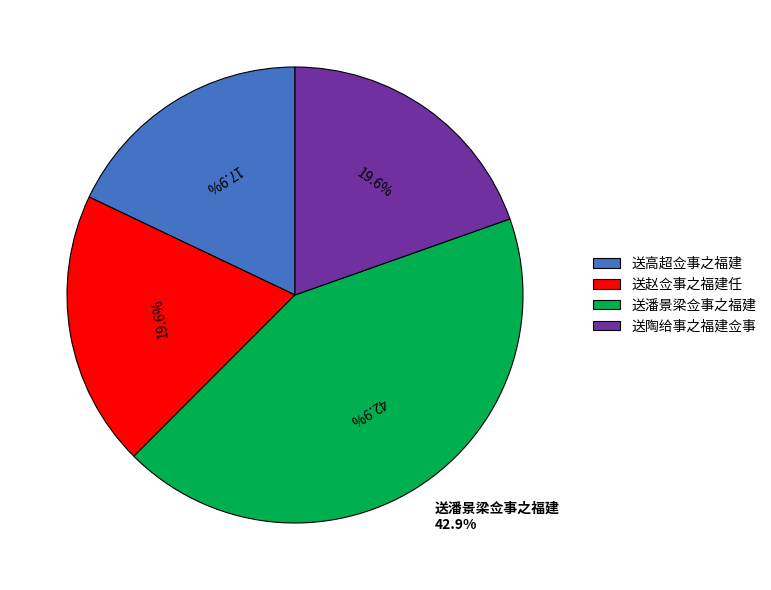

What is the ratio of the value at 送高超佥事之福建 to the value at 送潘景梁佥事之福建?

0.4